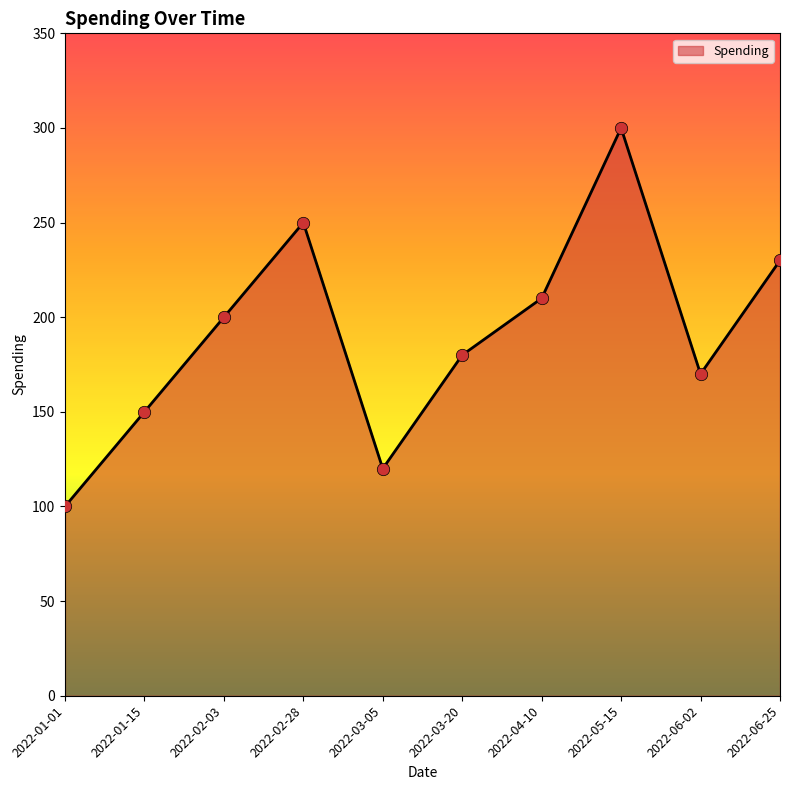

What is the ratio of the value at 2022-06-25 to the value at 2022-02-28?

0.9